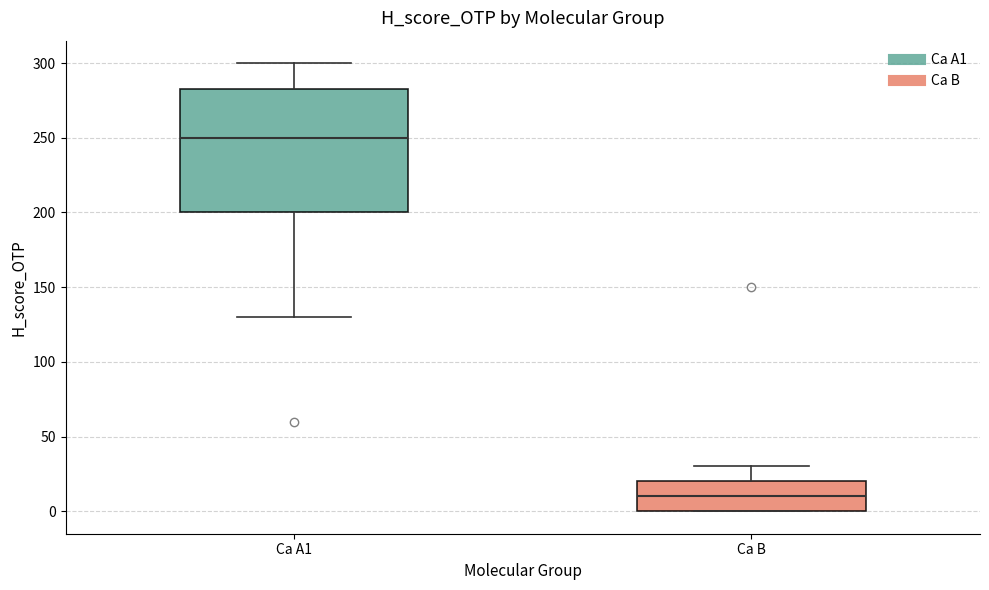

Reading left to right, transcribe this box plot: for each box, give where its median line is, the range the box spans, and where its two whiskers end, as read against the y-axis. The values are not printed on the chart, so give them approximately, as read against the axis.

Ca A1: median 250, box 200 to 285, whiskers 130 to 300
Ca B: median 10, box 0 to 20, whiskers 0 to 30